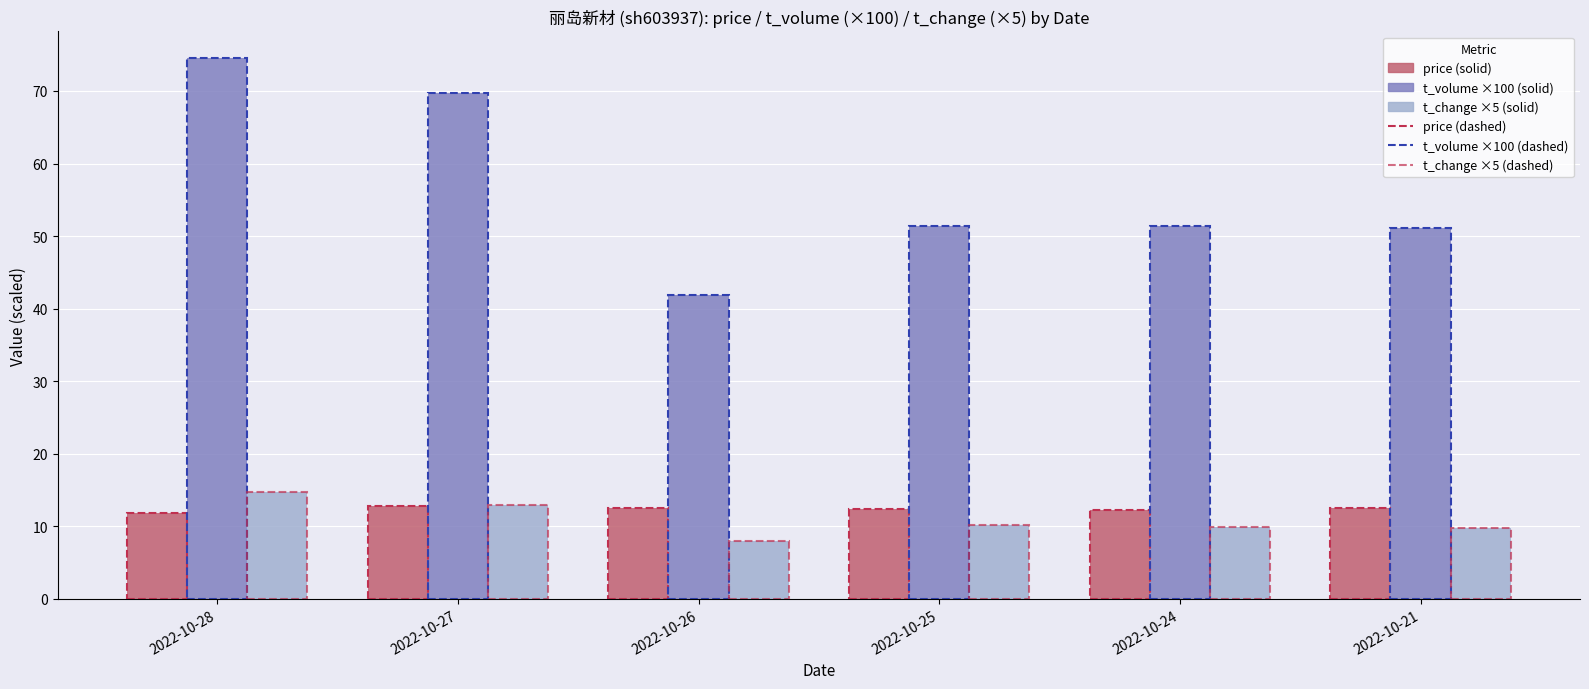

What is the spread (max minus min) of values at 2022-10-24?

41.5